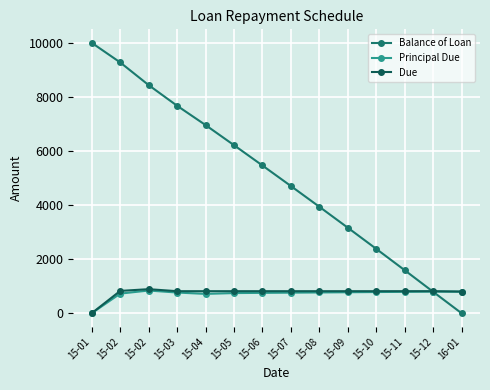

How many lines are shown in the chart?

3